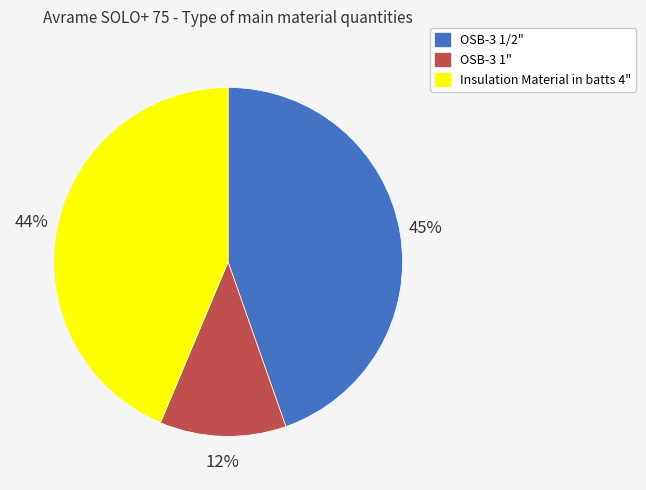

What is the smallest slice in the pie chart?

OSB-3 1"